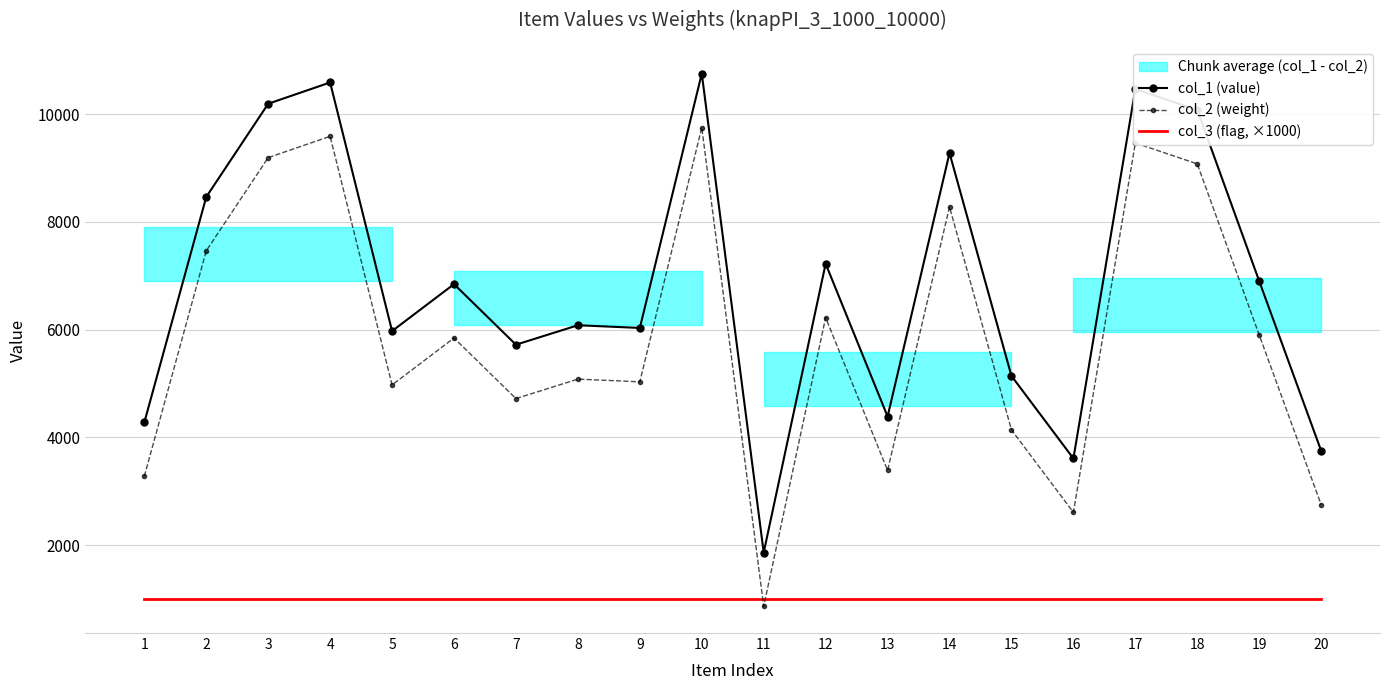

What is the maximum value for col_1 (value)?

10752